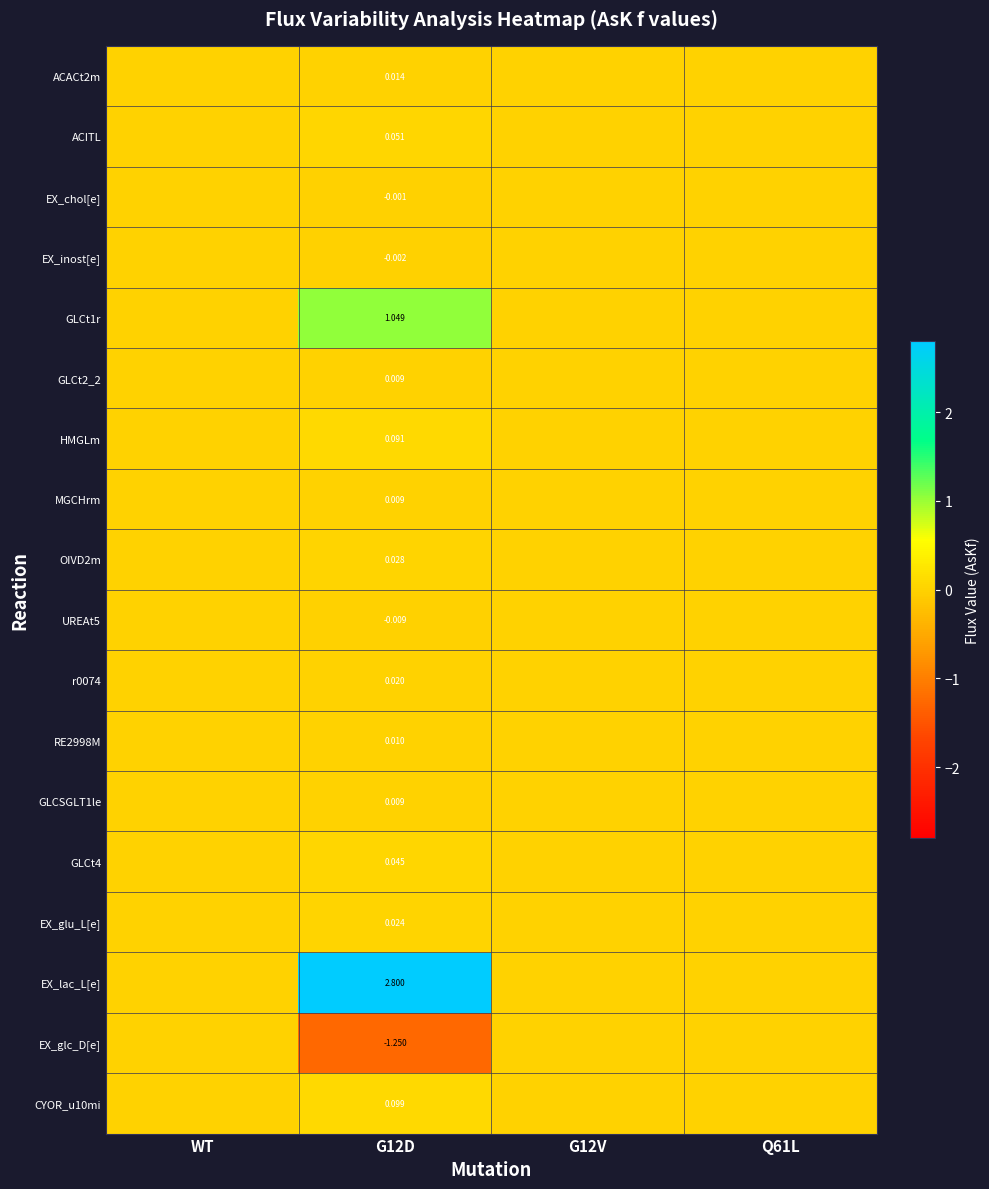

At which category does the chart reach its peak across all series?

G12D